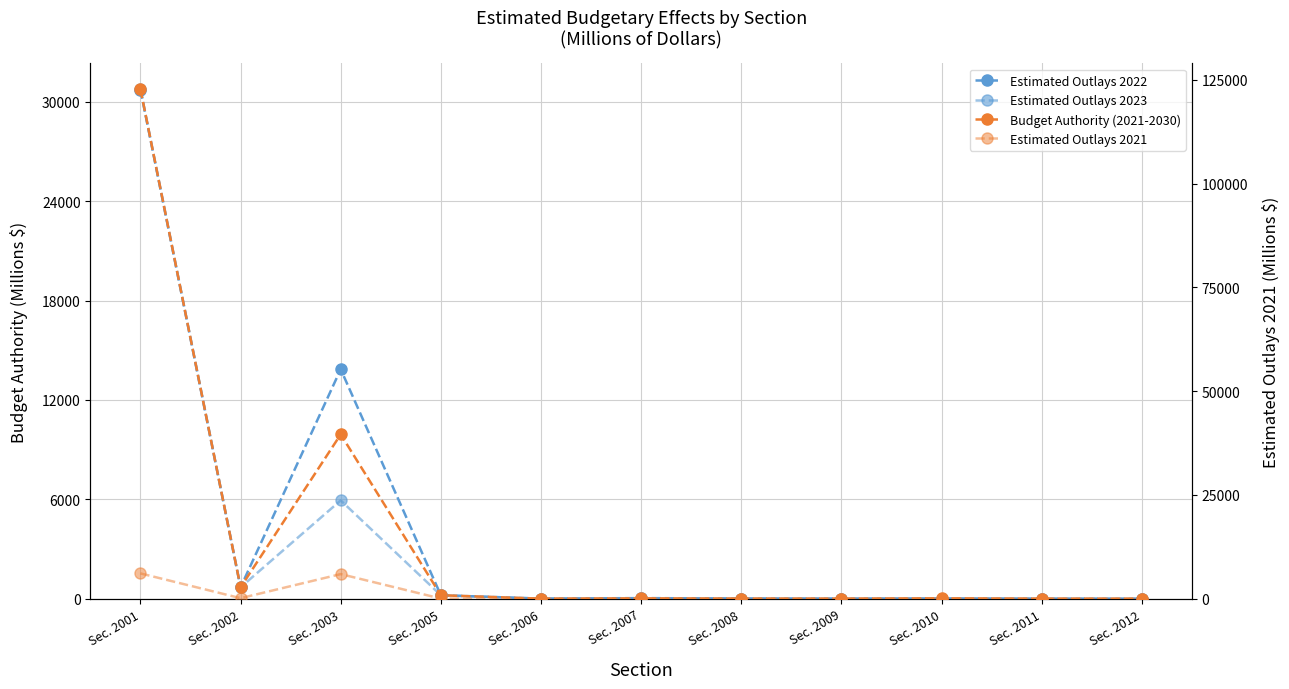

What is the difference between the Estimated Outlays 2022 values at Sec. 2005 and Sec. 2010?

197